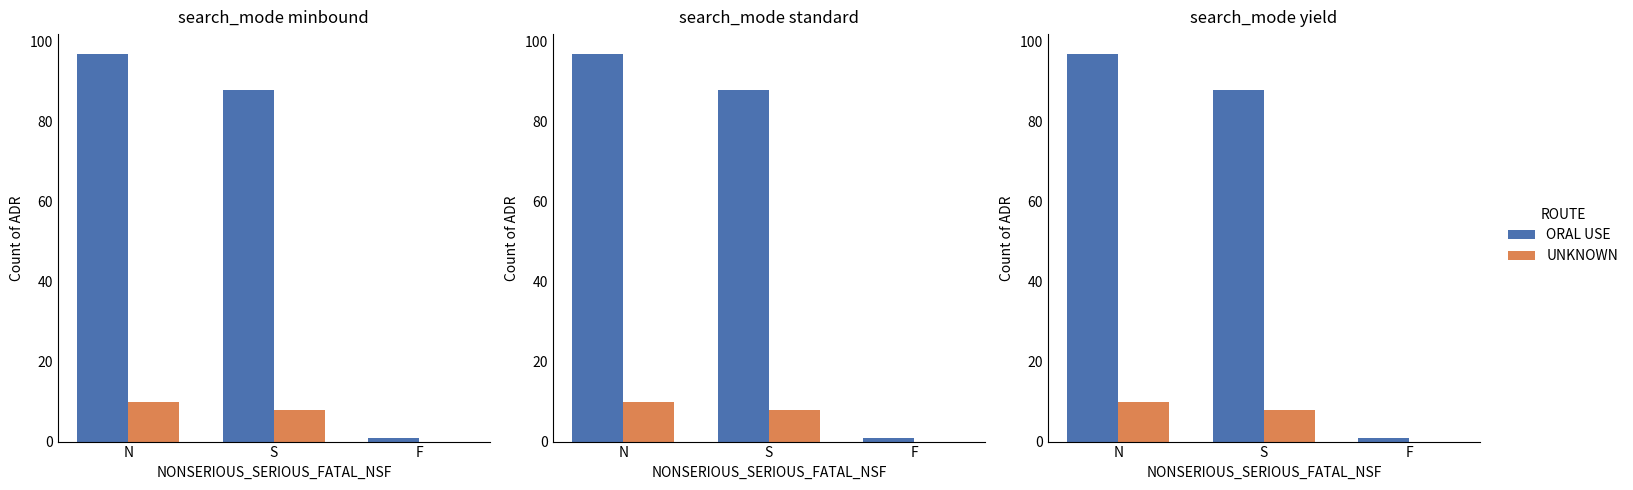

What is the difference between the maximum and second lowest values in the ORAL USE series?

9